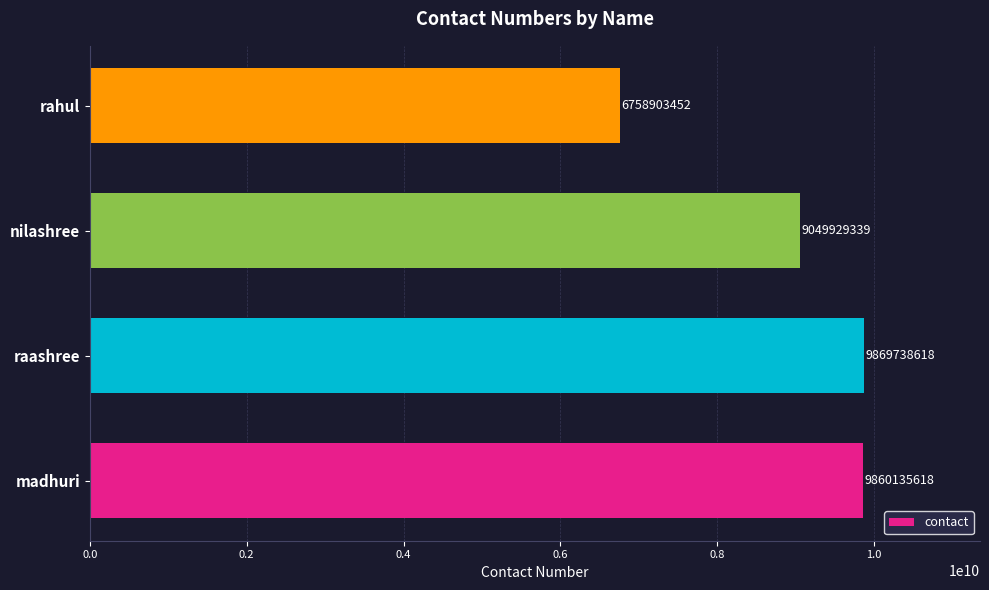

Between rahul and raashree, which is larger?

raashree